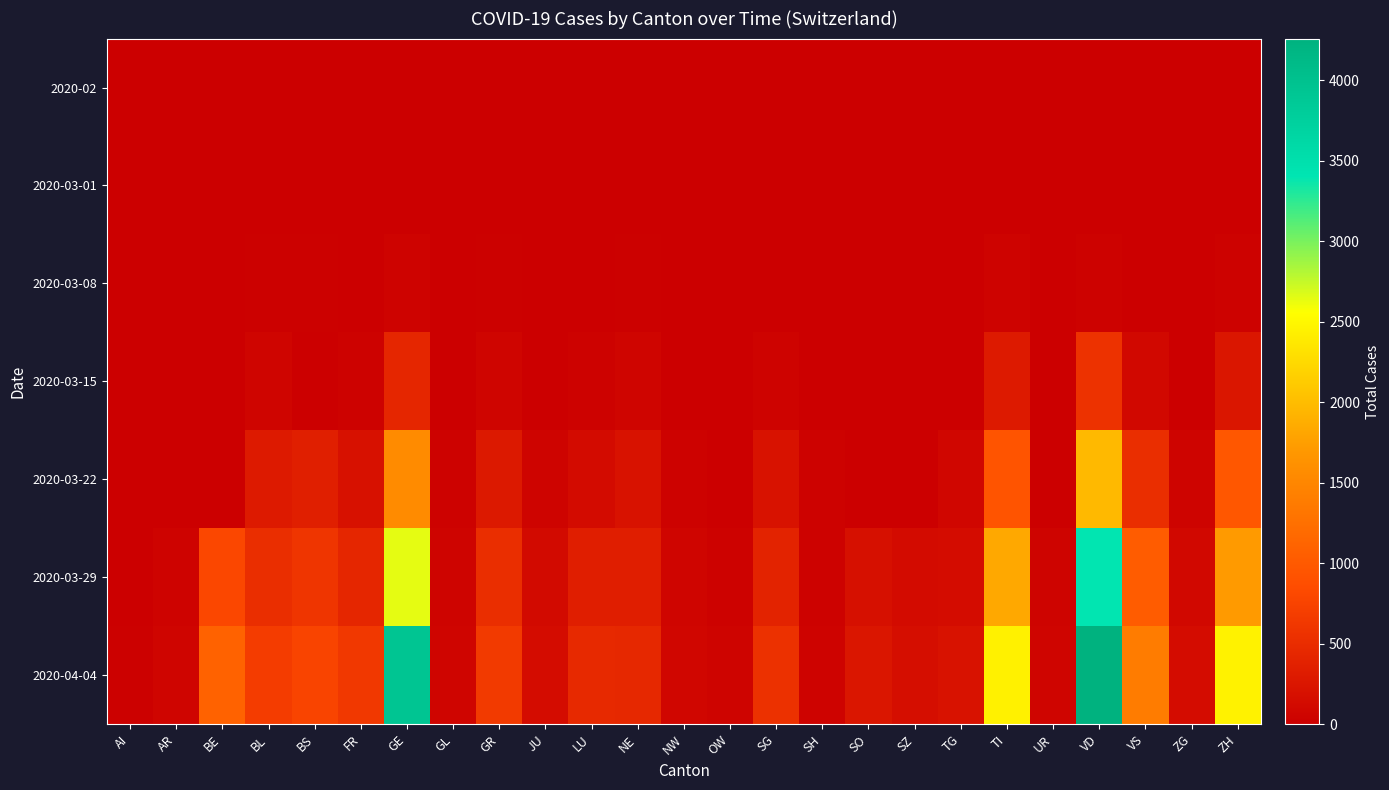

Which category has the highest value across all series?

VD